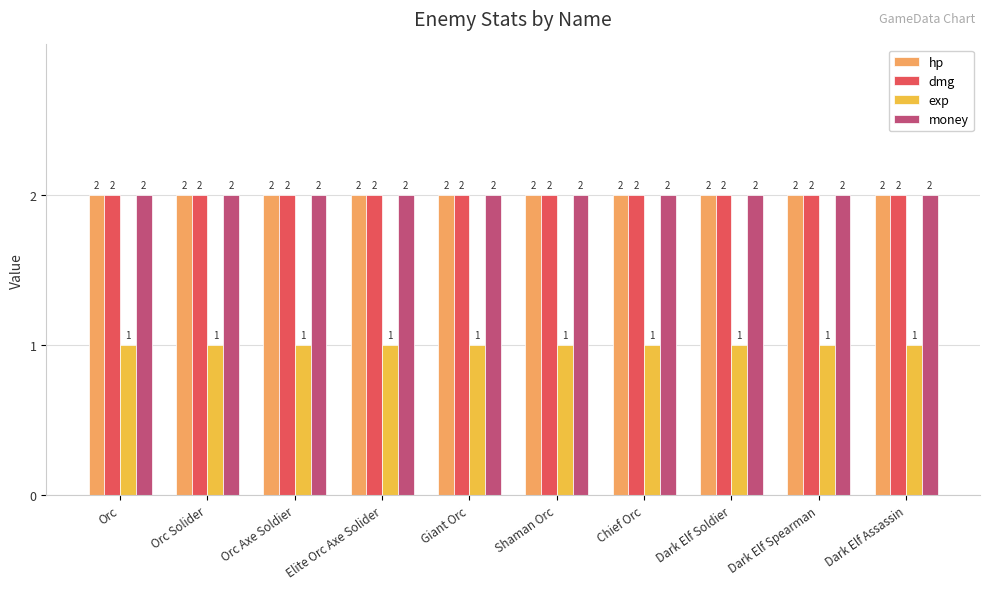

What are all the series names shown in the legend?

hp, dmg, exp, money